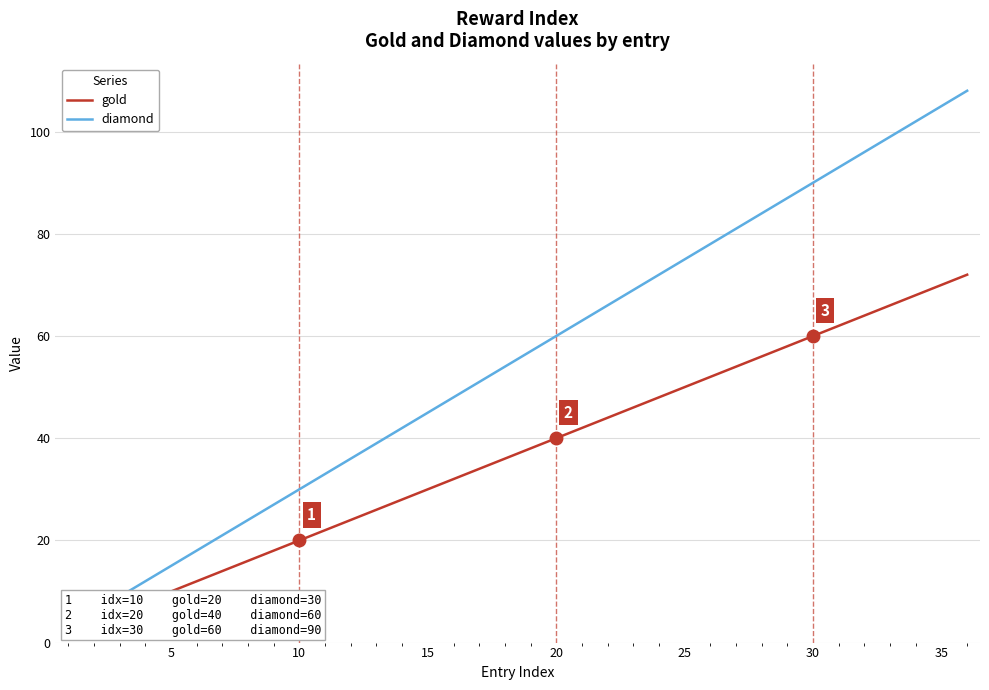

What is the difference between the maximum and second lowest values in the diamond series?

102